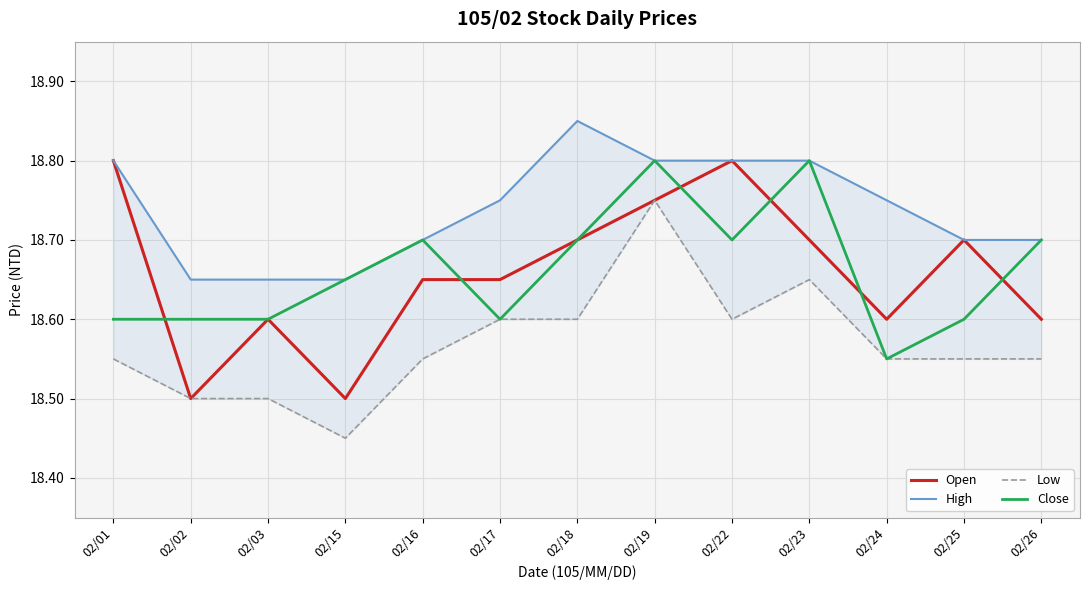

What is the value of the Open point at the 6th from the left?

18.6